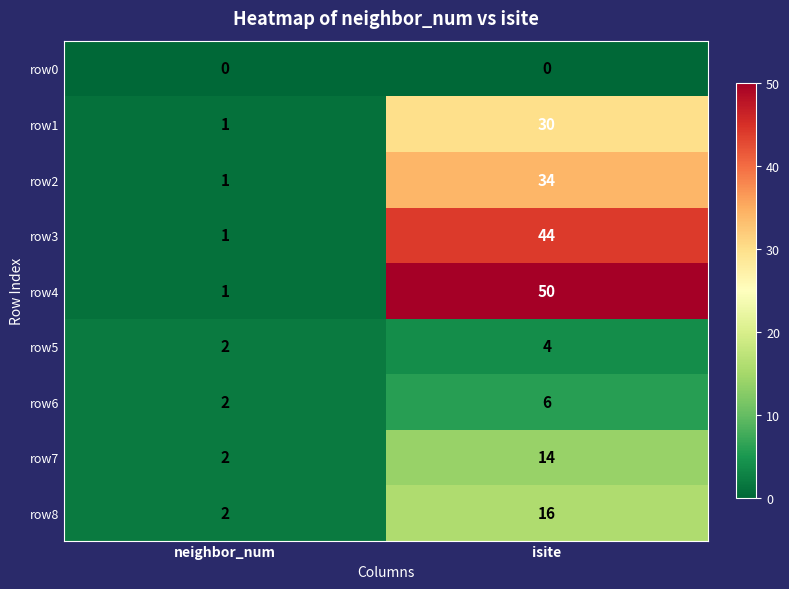

The row3 series shows 2 at neighbor_num. True or false?

False